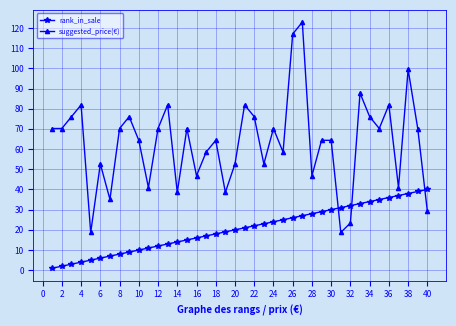

Which series has the largest total across all categories?

suggested_price(€)